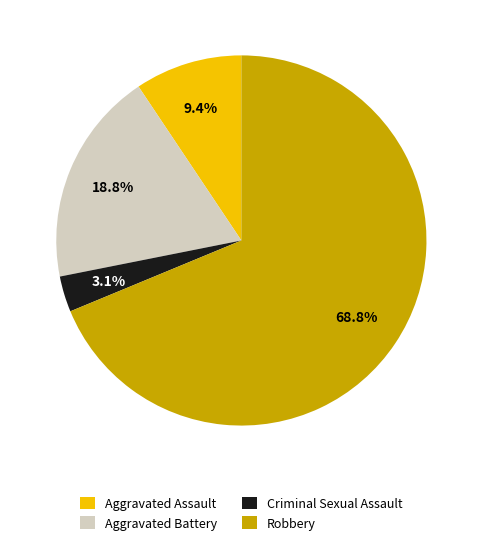

To the nearest percent, what is the difference between the Aggravated Battery and Robbery slice percentages?

50%